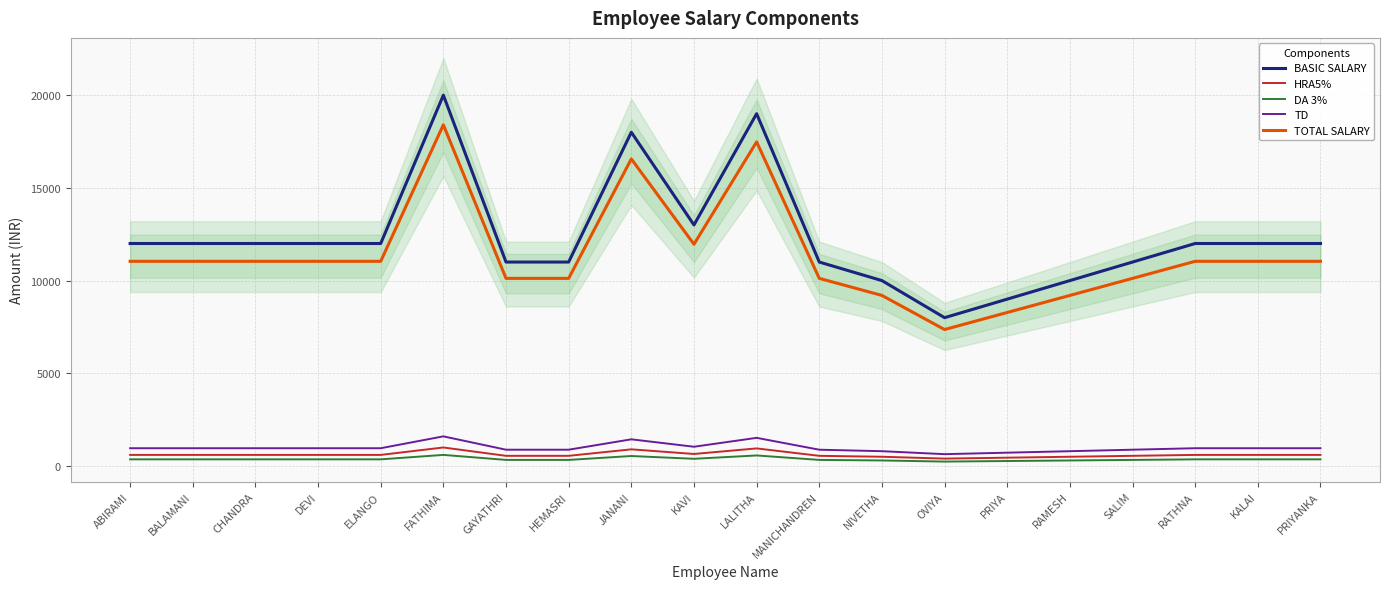

What is the label of the 8th point from the right?

NIVETHA